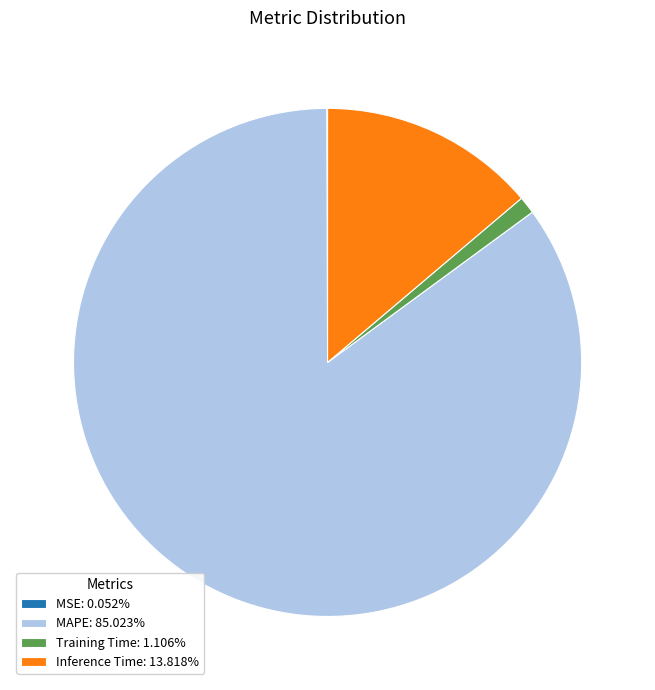

Is the sum of Training Time: 1.106% and MAPE: 85.023% greater than half?

Yes